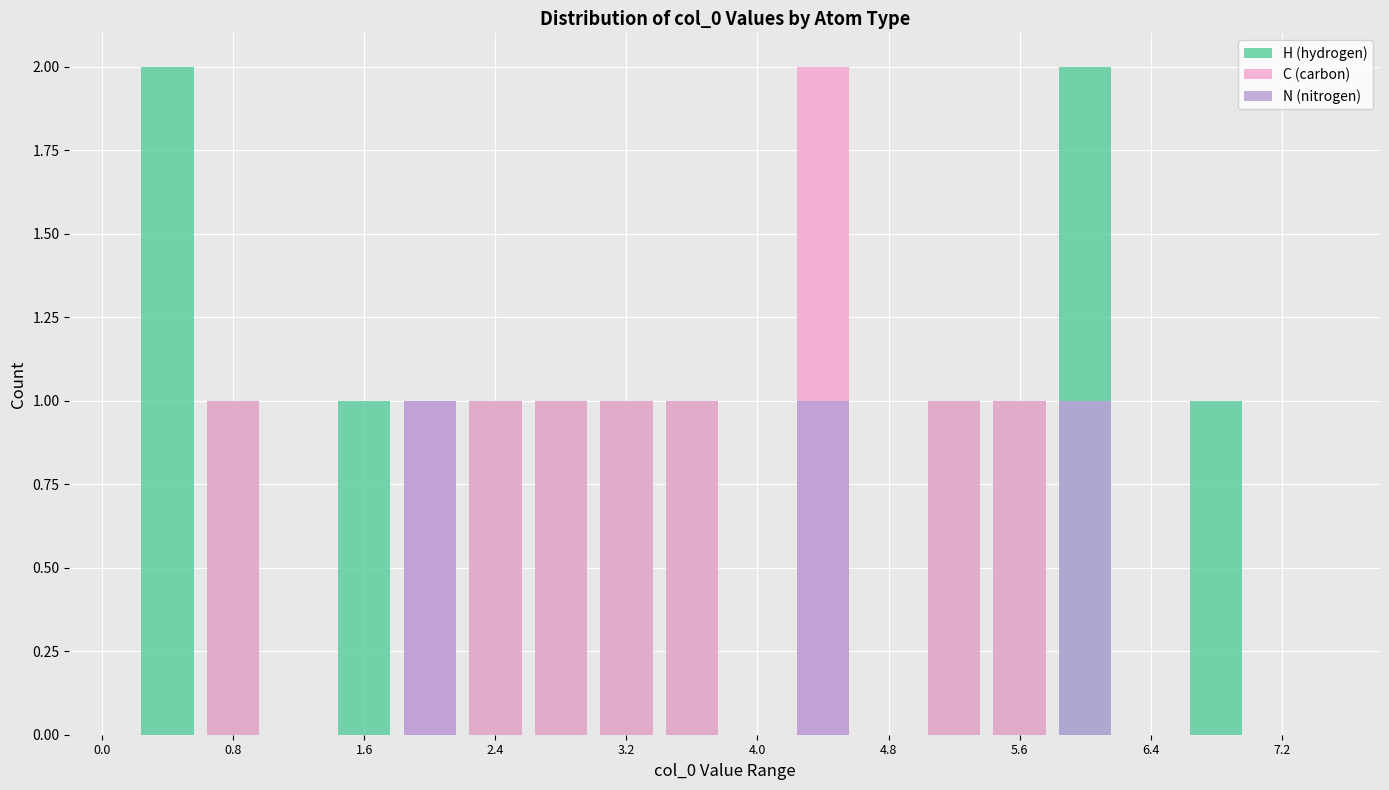

List the series in order of their peak value, highest first.

H (hydrogen), C (carbon), N (nitrogen)